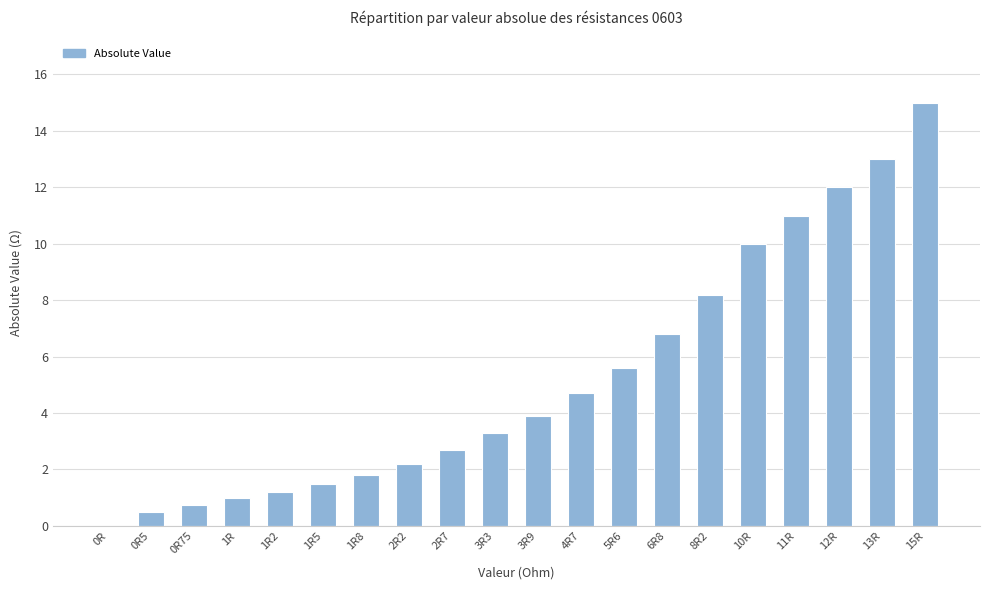

Is it true that the value at 1R2 is 0.6?

False